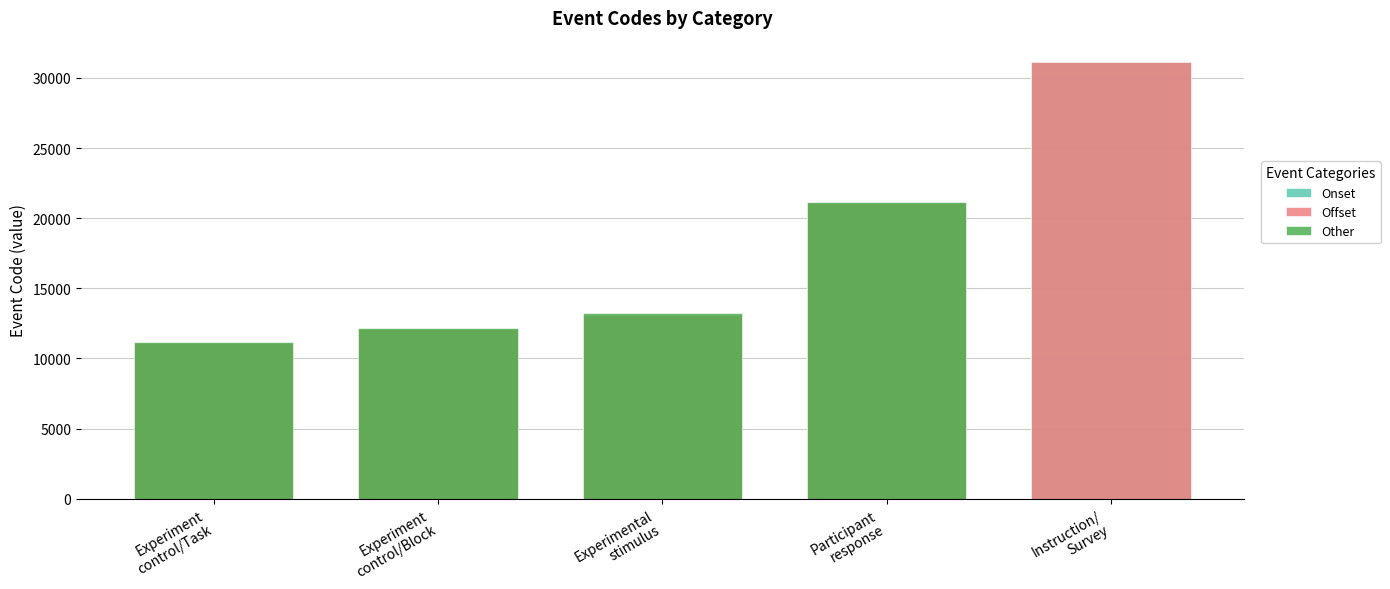

What is the total value across all series at Participant
response?

63344